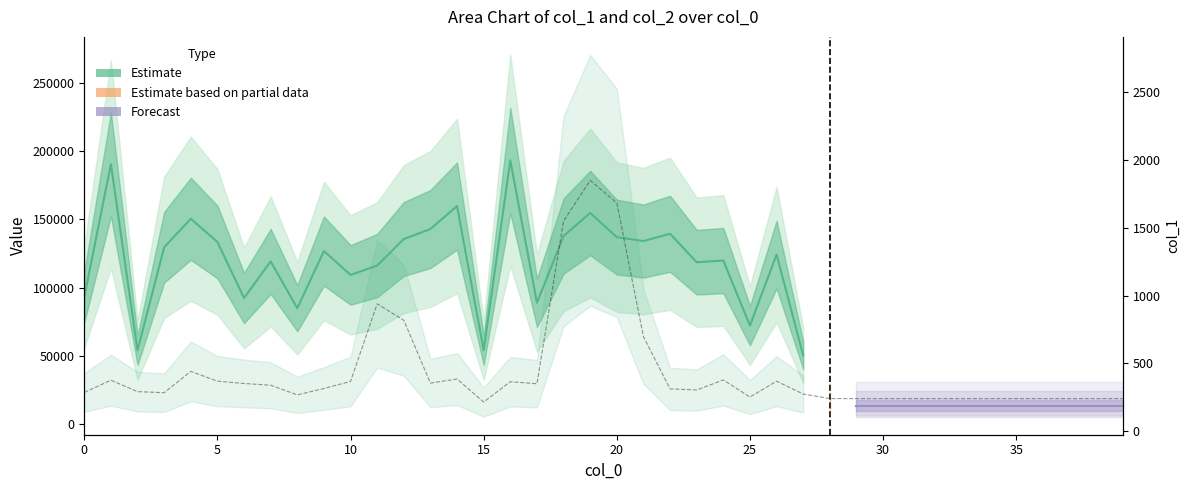

What is the approximate value at 2?

292